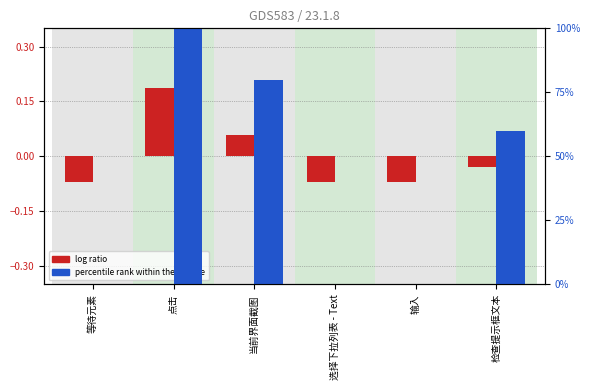

Reading left to right, extract all data points from this chart.

log ratio: -0.1	0.2	0.1	-0.1	-0.1	-0.0
percentile rank within the sample: 0.0	100.0	80.0	0.0	0.0	60.0